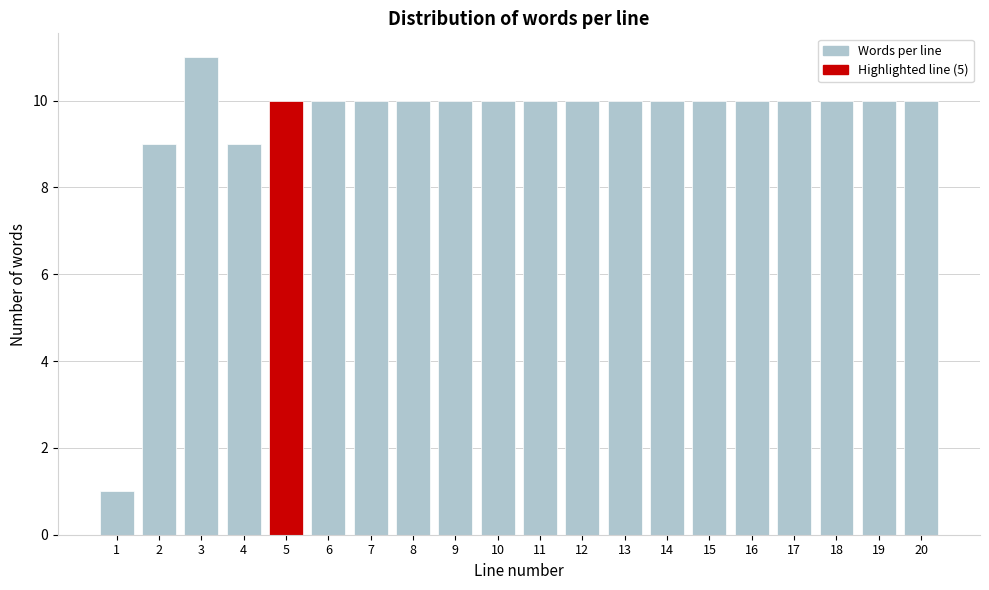

Reading right to left, transcribe all the data shown in this chart.

10	10	10	10	10	10	10	10	10	10	10	10	10	10	10	10	9	11	9	1